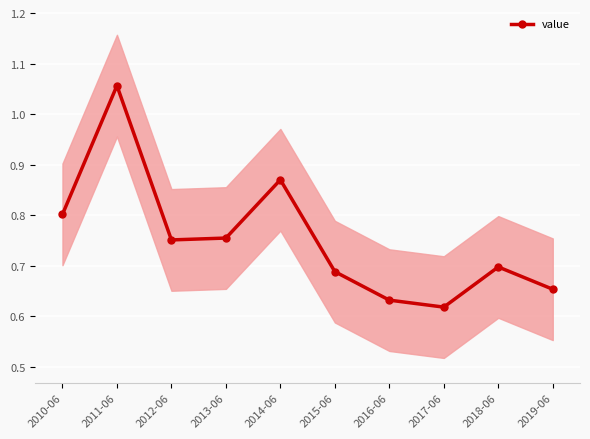

Where is the first local maximum?

2011-06